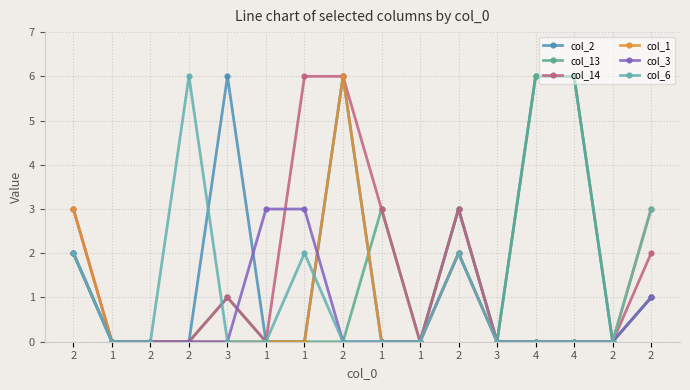

Is this an area chart (filled region under the line)?

No